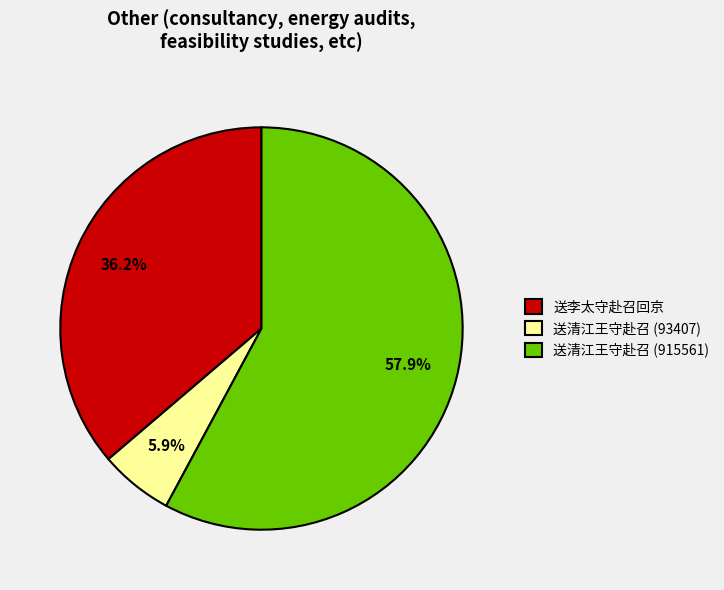

What percentage do 送清江王守赴召 (93407) and 送清江王守赴召 (915561) together represent?

63.8%